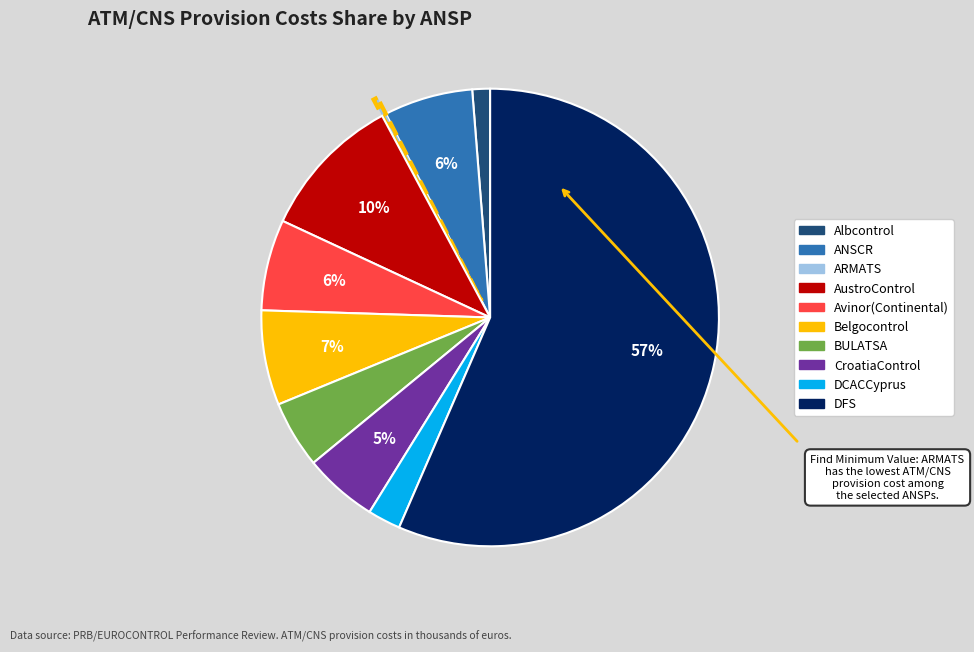

Do Avinor(Continental) and DFS together represent more than half of the pie?

Yes